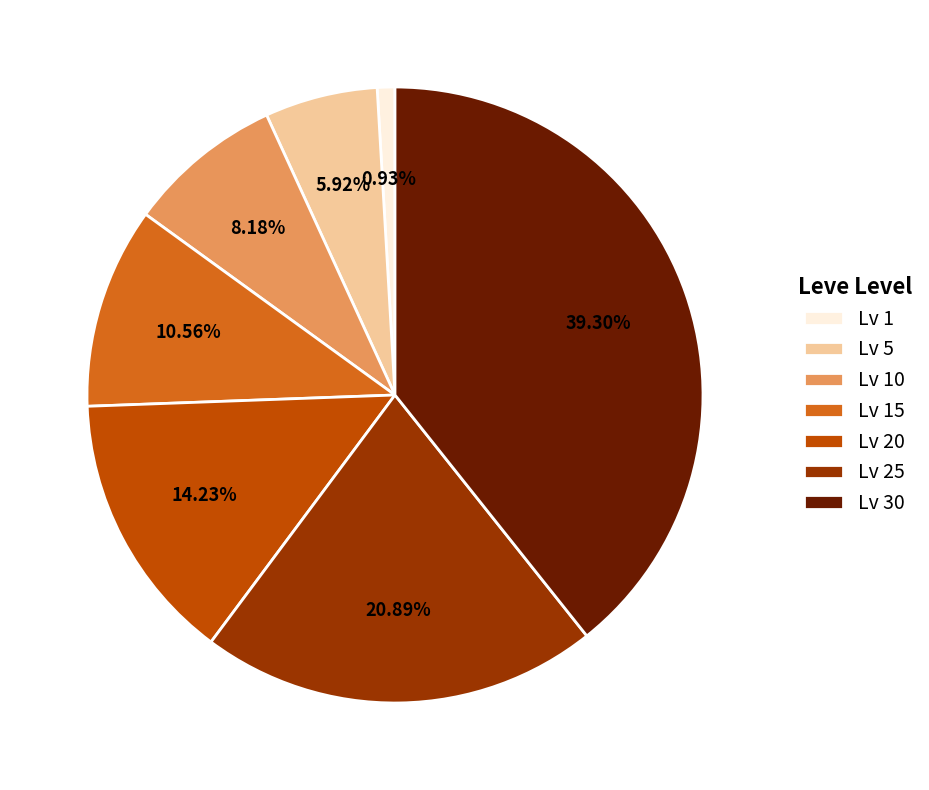

Between Lv 10 and Lv 1, which is larger?

Lv 10